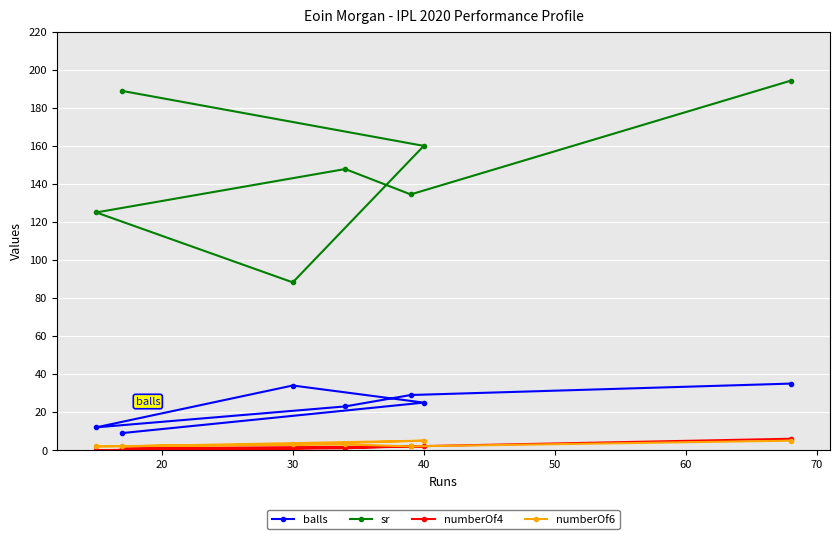

Which series has the largest total across all categories?

sr